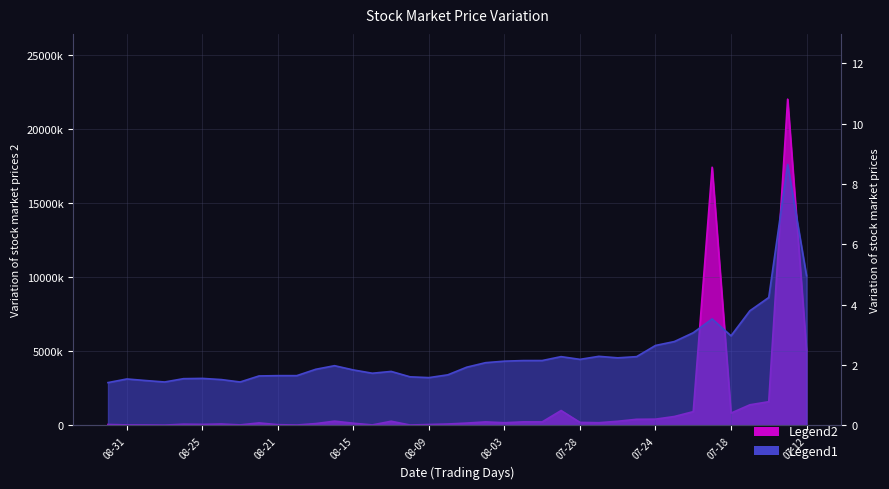

The value of High at 08-15 is 1.8. True or false?

True